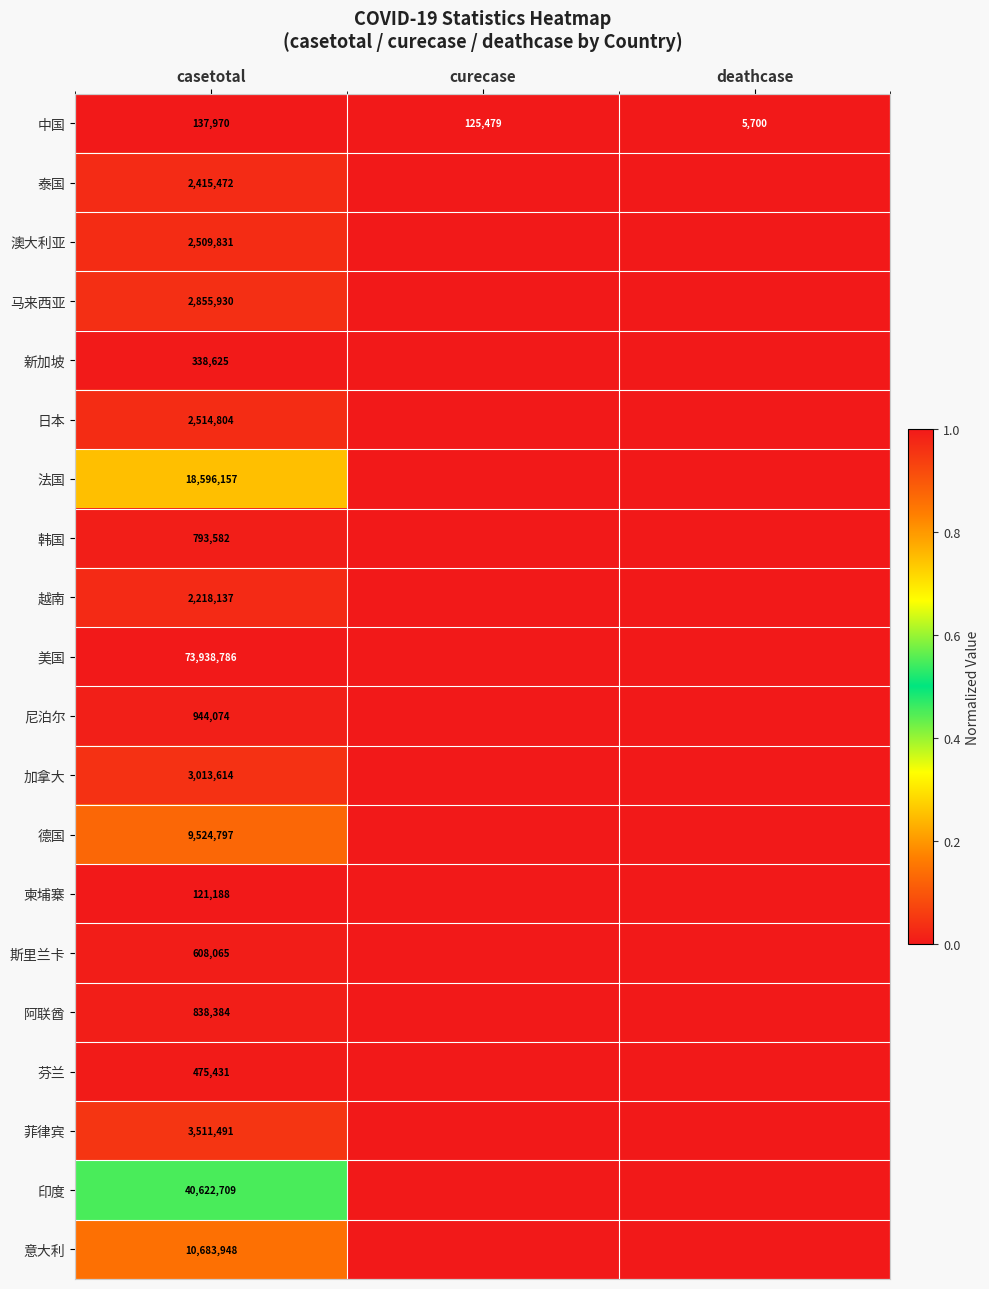

Rank the categories by 中国 value from lowest to highest.

deathcase, curecase, casetotal